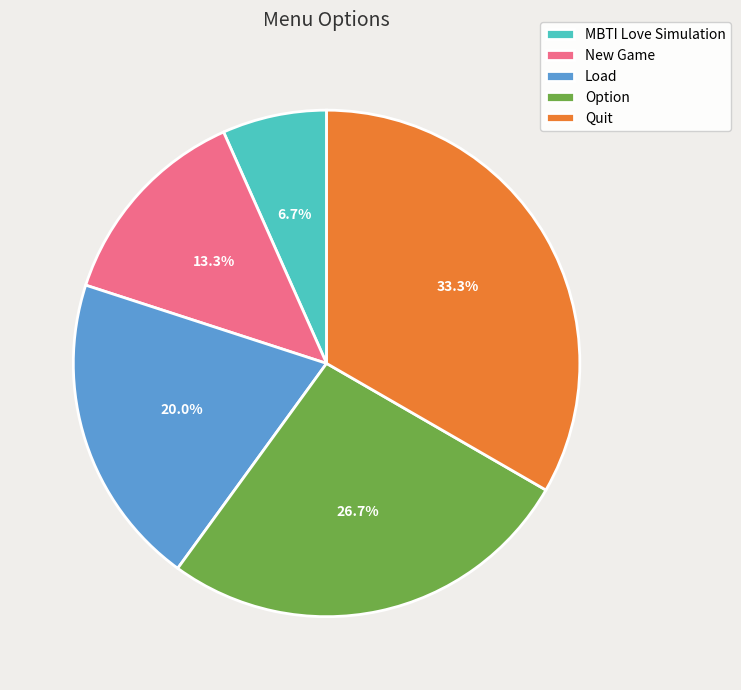

Is there any slice that represents more than half of the pie?

No